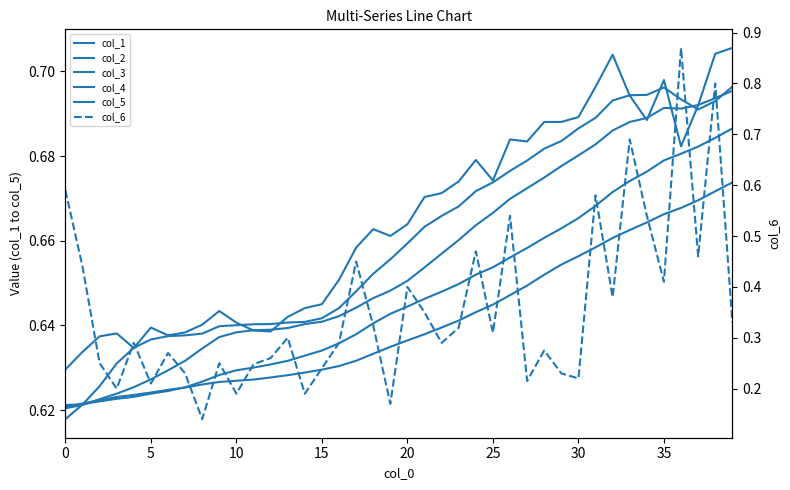

Which series changed the most between 20 and 27?

col_6